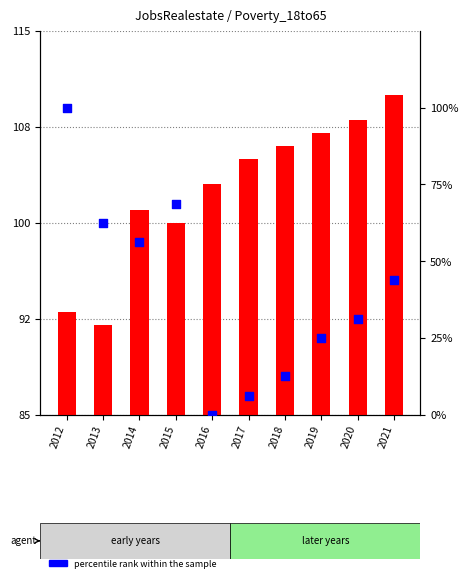

Which series has the largest total across all categories?

transformed count